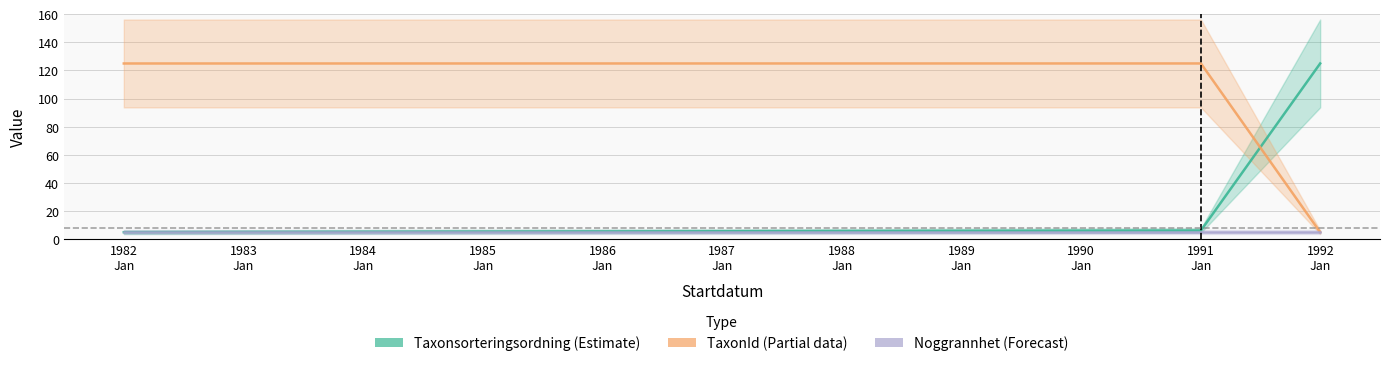

True or false: Taxonsorteringsordning has a value of 215.7 at 1991-01-01.

False